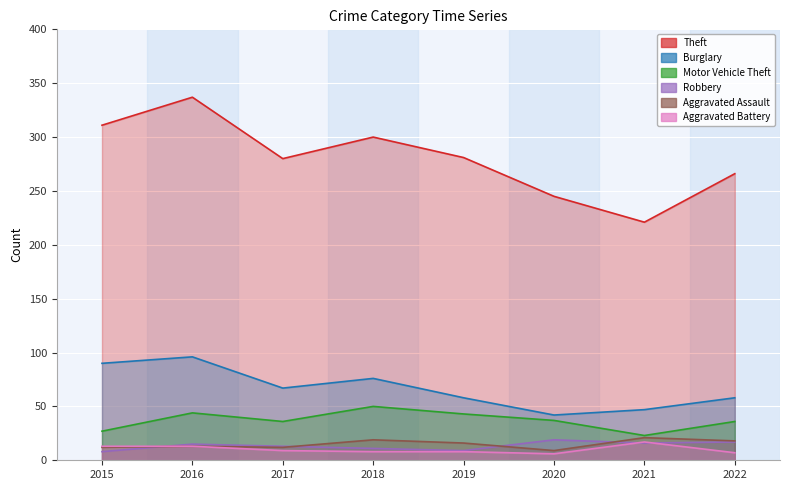

What is the difference between the Aggravated Assault values at 2021 and 2017?

9